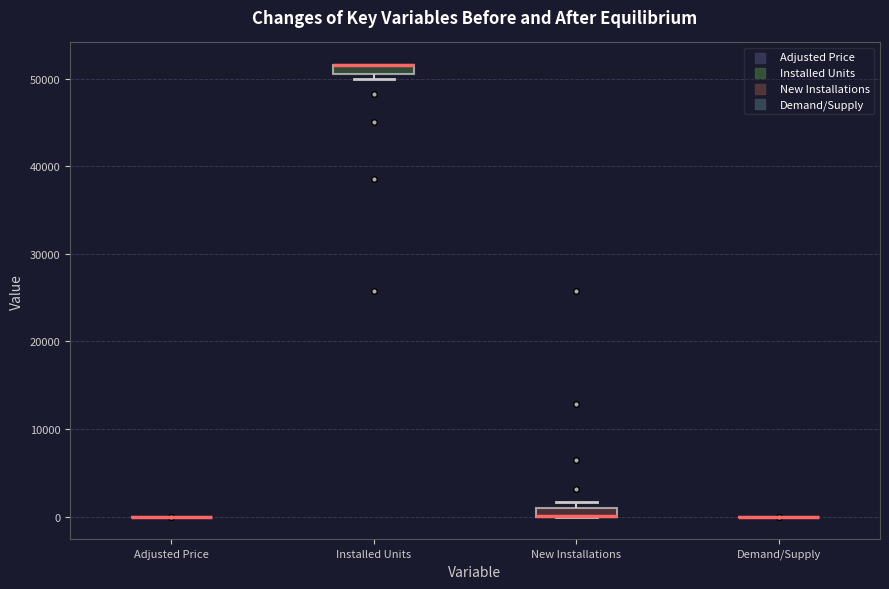

Where is the upper edge of the box for New Installations on the y-axis? The values are not printed on the chart, so give them approximately, as read against the axis.

1000